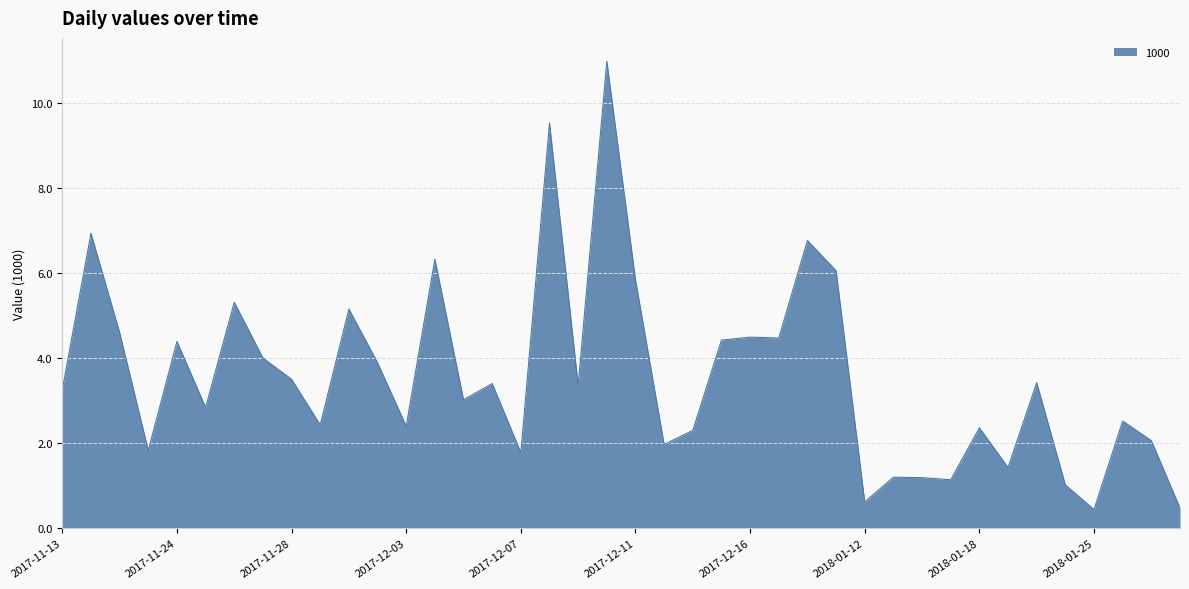

What is the minimum value shown in the chart?

0.4